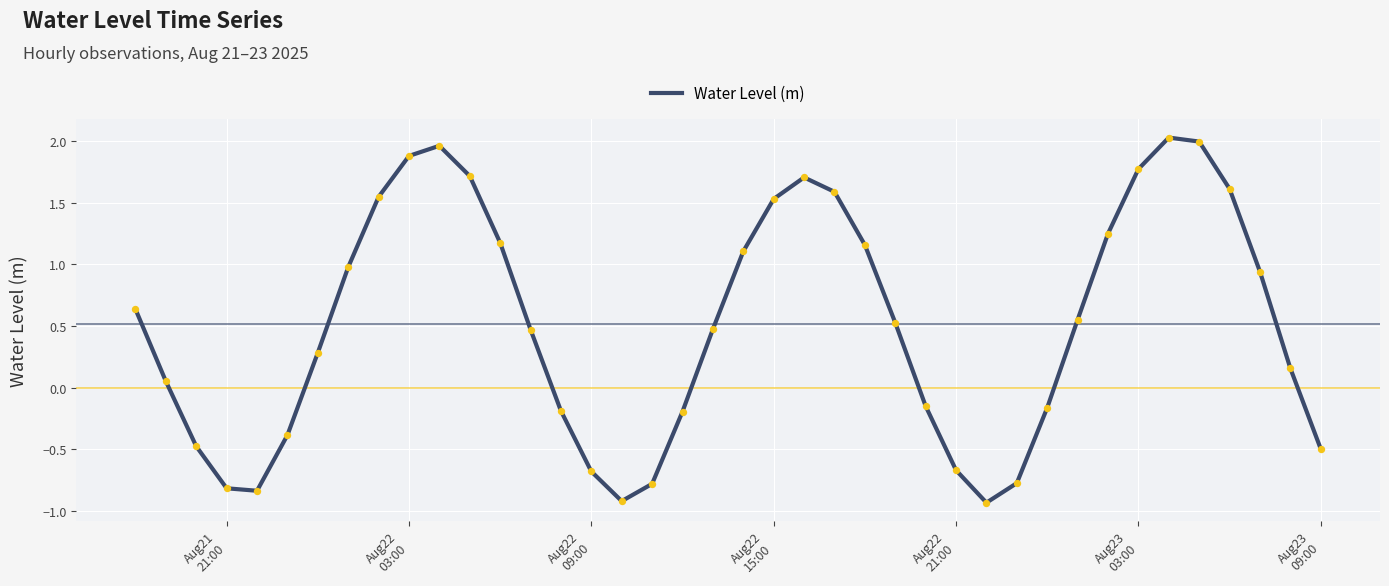

What is the difference between the maximum and minimum values?

3.0